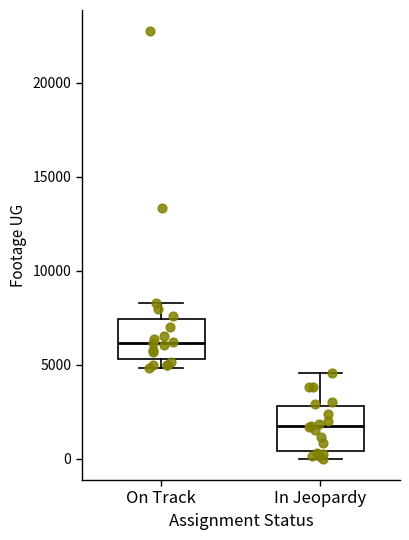

Reading left to right, read every box against the y-axis: the position of its median line, the range the box covers, and the ends of its whiskers. The values are not printed on the chart, so give them approximately, as read against the axis.

On Track: median 6000, box 5500 to 7500, whiskers 5000 to 8500
In Jeopardy: median 1500, box 500 to 3000, whiskers 0 to 4500